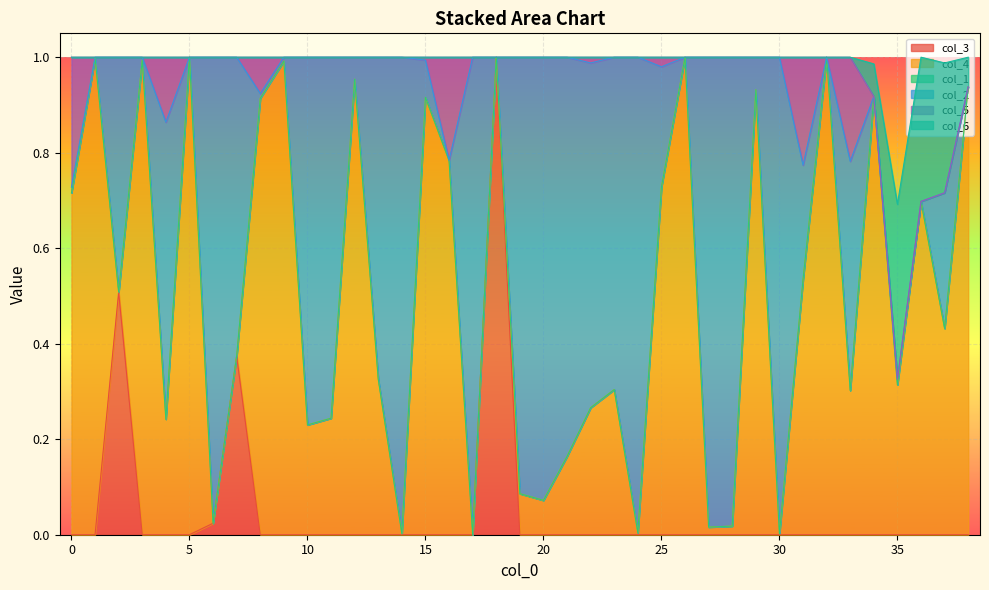

True or false: col_6 and col_3 intersect in this chart.

False